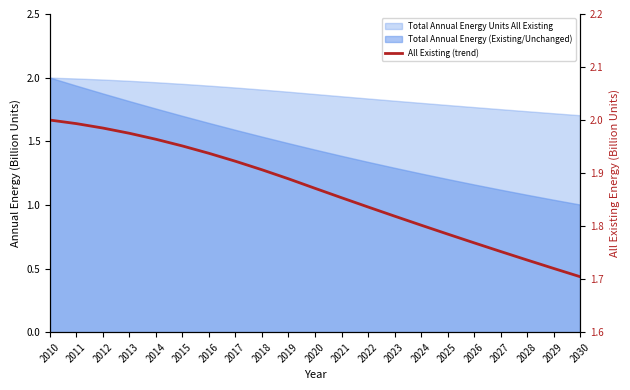

Reading left to right, what are all the values shown in this chart?

2.0	2.0	2.0	2.0	2.0	2.0	1.9	1.9	1.9	1.9	1.9	1.9	1.8	1.8	1.8	1.8	1.8	1.8	1.7	1.7	1.7